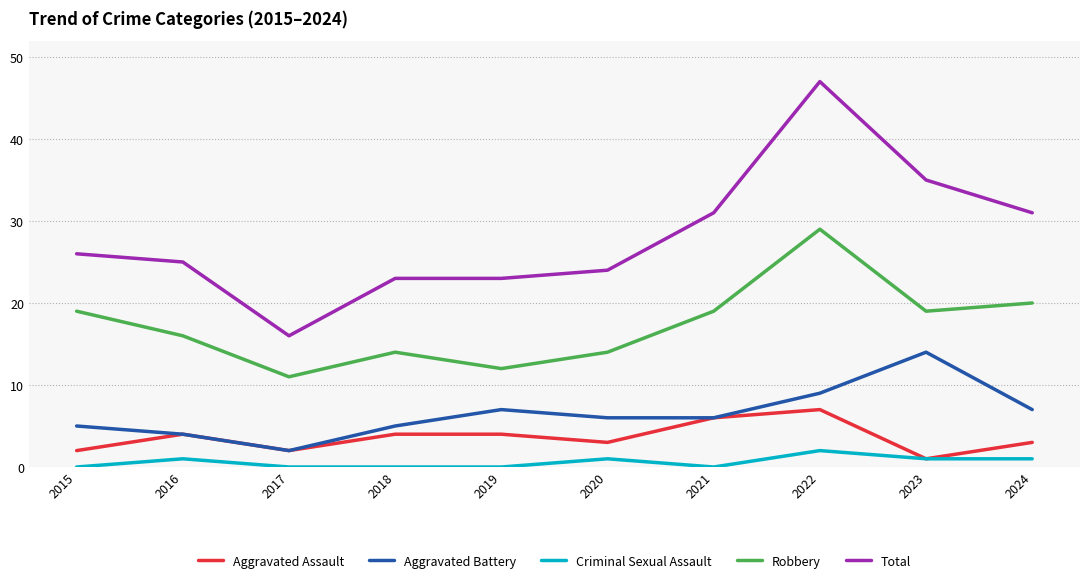

Is the value of Total at 2018 greater than the value of Aggravated Battery at 2018?

Yes